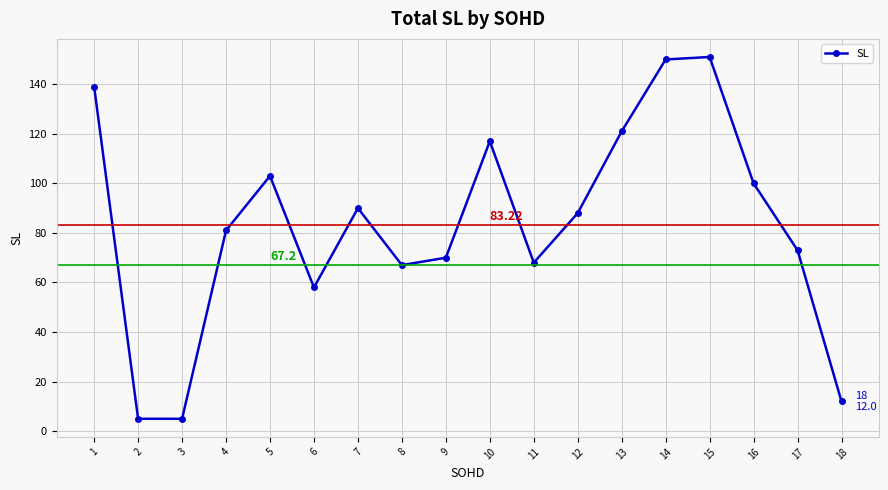

Which has a higher value, 11 or 5?

5